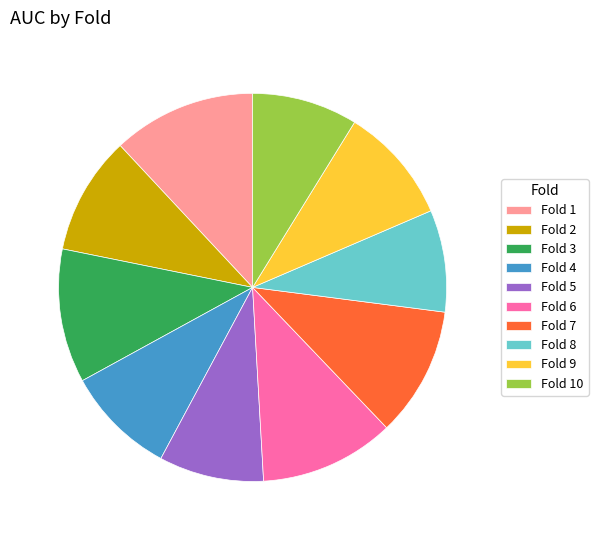

Which slice is the largest?

Fold 1